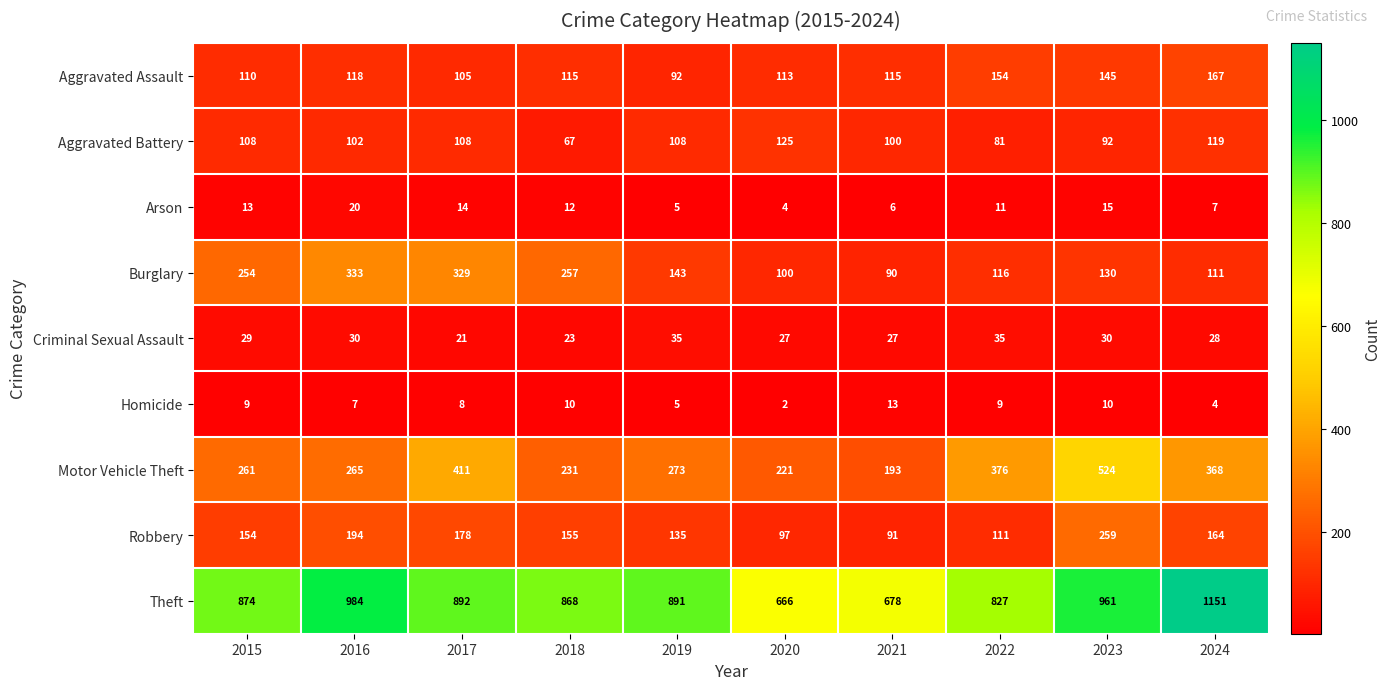

Rank the series by their maximum value, from highest to lowest.

Theft, Motor Vehicle Theft, Burglary, Robbery, Aggravated Assault, Aggravated Battery, Criminal Sexual Assault, Arson, Homicide